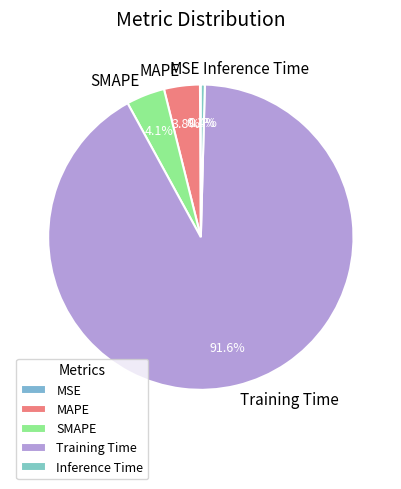

Between MAPE and Inference Time, which is larger?

MAPE